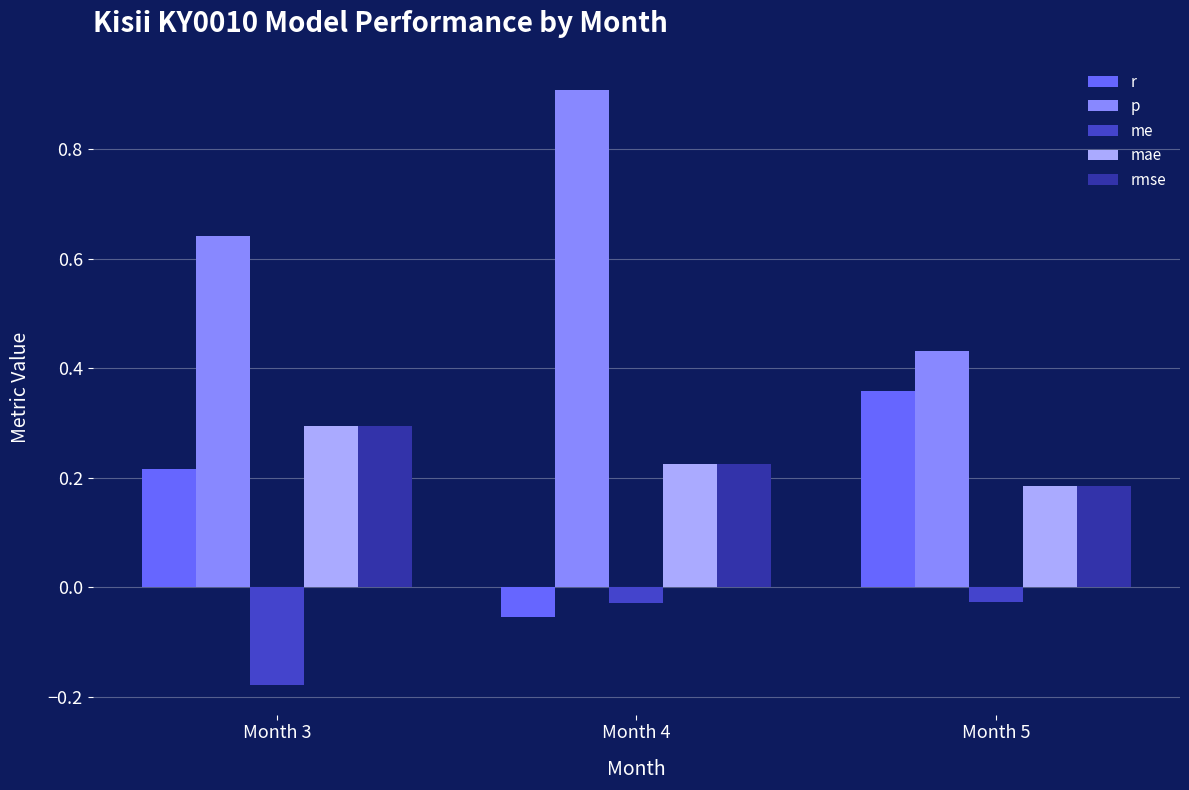

What is the average value of the p series?

0.7